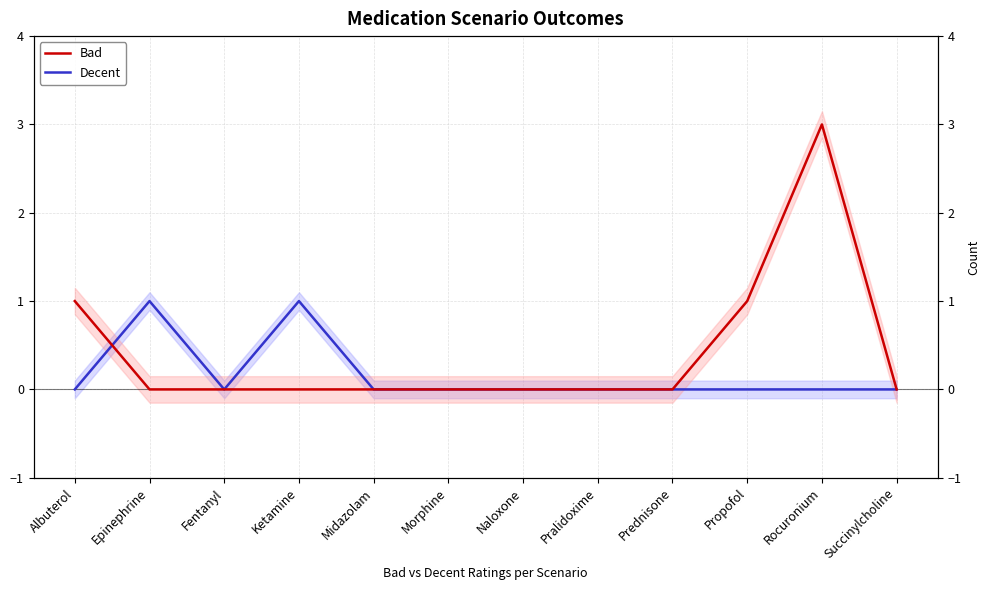

What is the total value across all series at Albuterol?

1